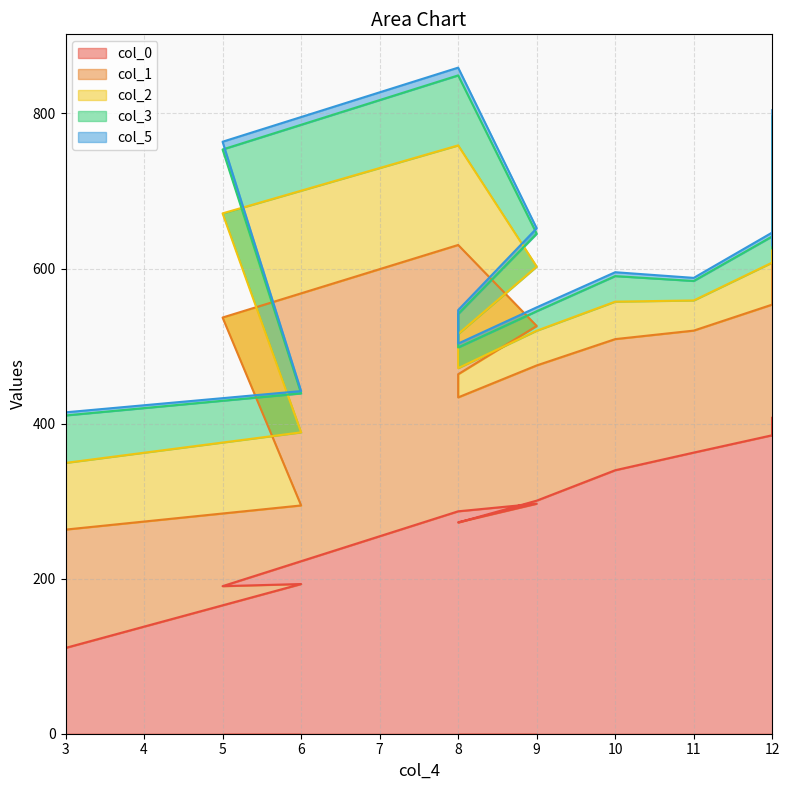

True or false: col_2 and col_1 intersect in this chart.

False